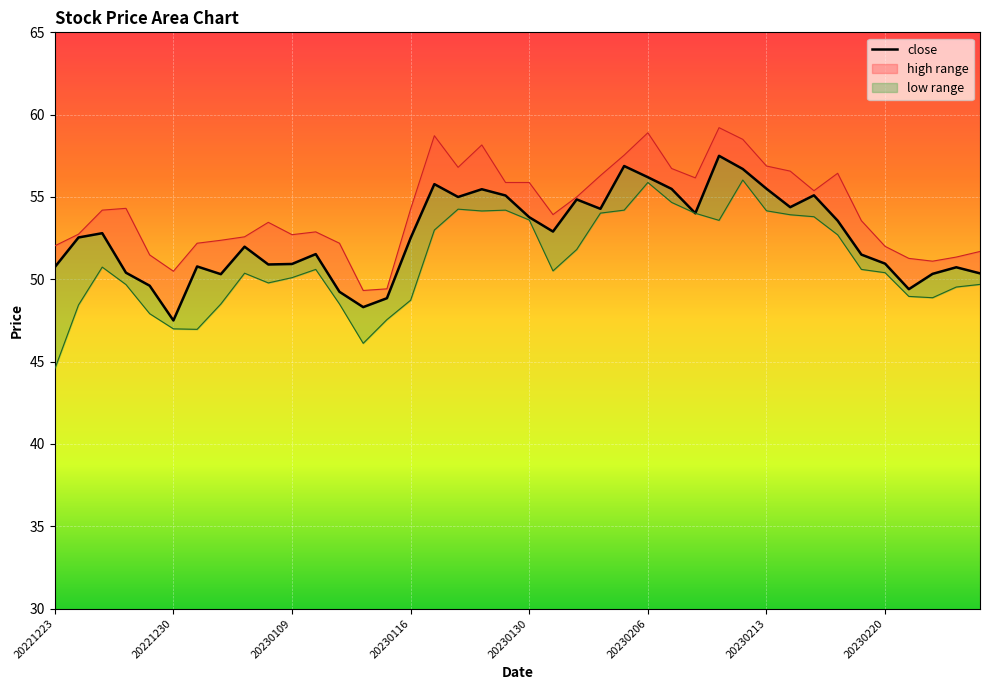

Which series has the widest spread of values?

low